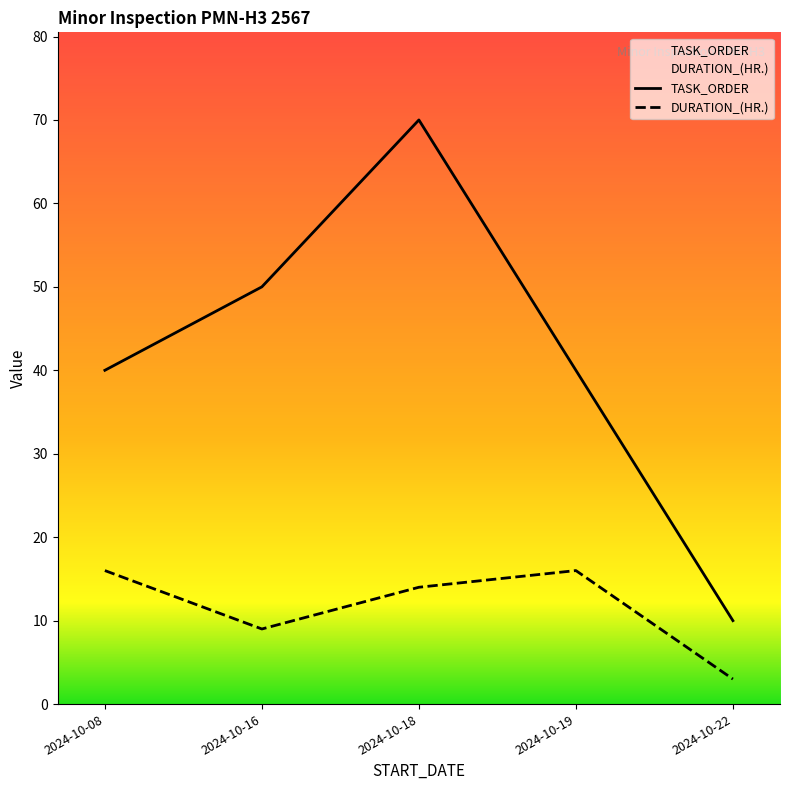

True or false: TASK_ORDER and DURATION_(HR.) intersect in this chart.

False